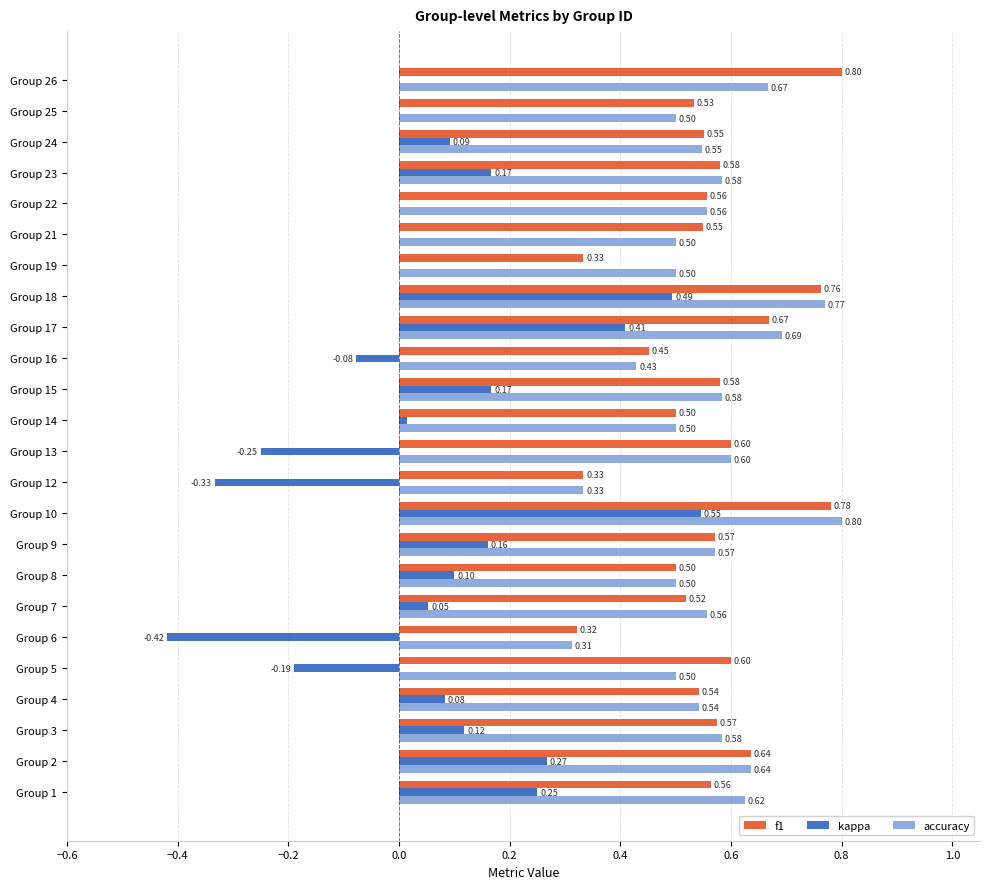

What is the sum of the accuracy values at Group 7 and Group 17?

1.2